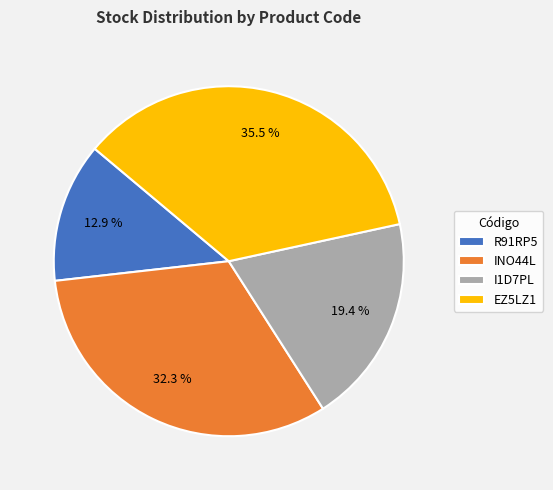

Approximately how many times larger is the value at INO44L compared to I1D7PL?

1.7